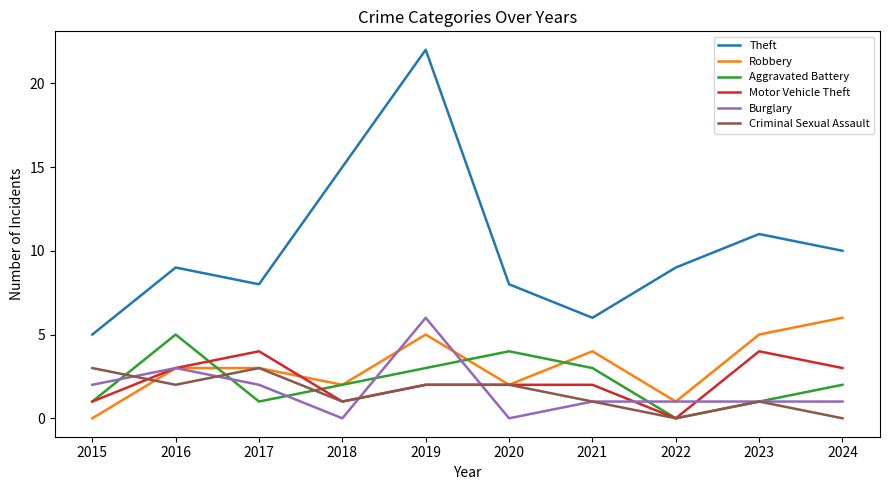

Reading left to right, extract all data points from this chart.

Theft: 5	9	8	15	22	8	6	9	11	10
Robbery: 0	3	3	2	5	2	4	1	5	6
Aggravated Battery: 1	5	1	2	3	4	3	0	1	2
Motor Vehicle Theft: 1	3	4	1	2	2	2	0	4	3
Burglary: 2	3	2	0	6	0	1	1	1	1
Criminal Sexual Assault: 3	2	3	1	2	2	1	0	1	0